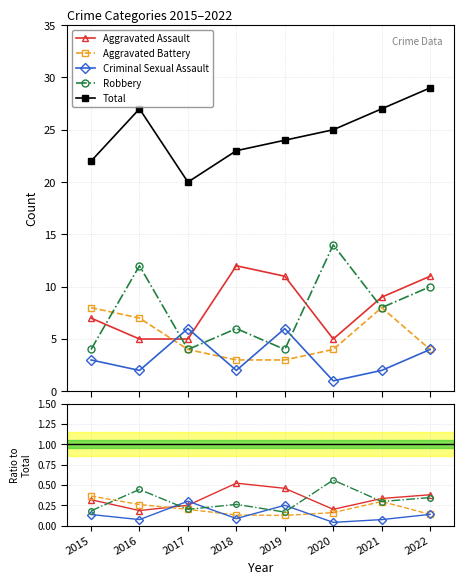

How many series are shown in this chart?

5